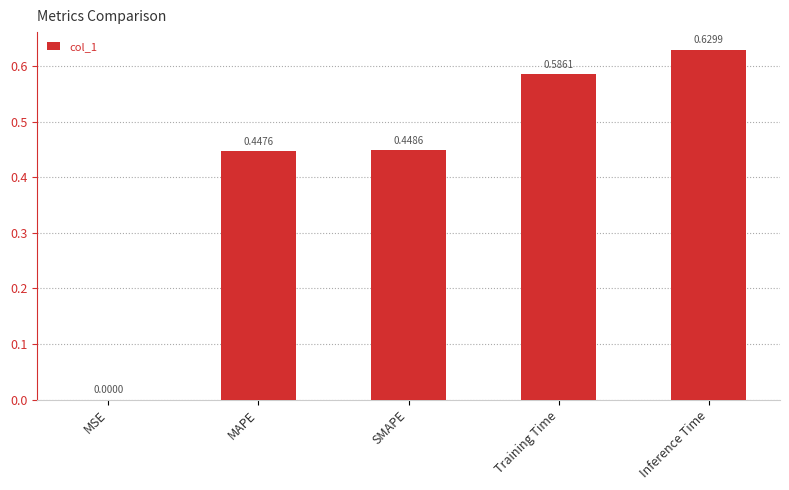

Which has a higher value, MSE or SMAPE?

SMAPE